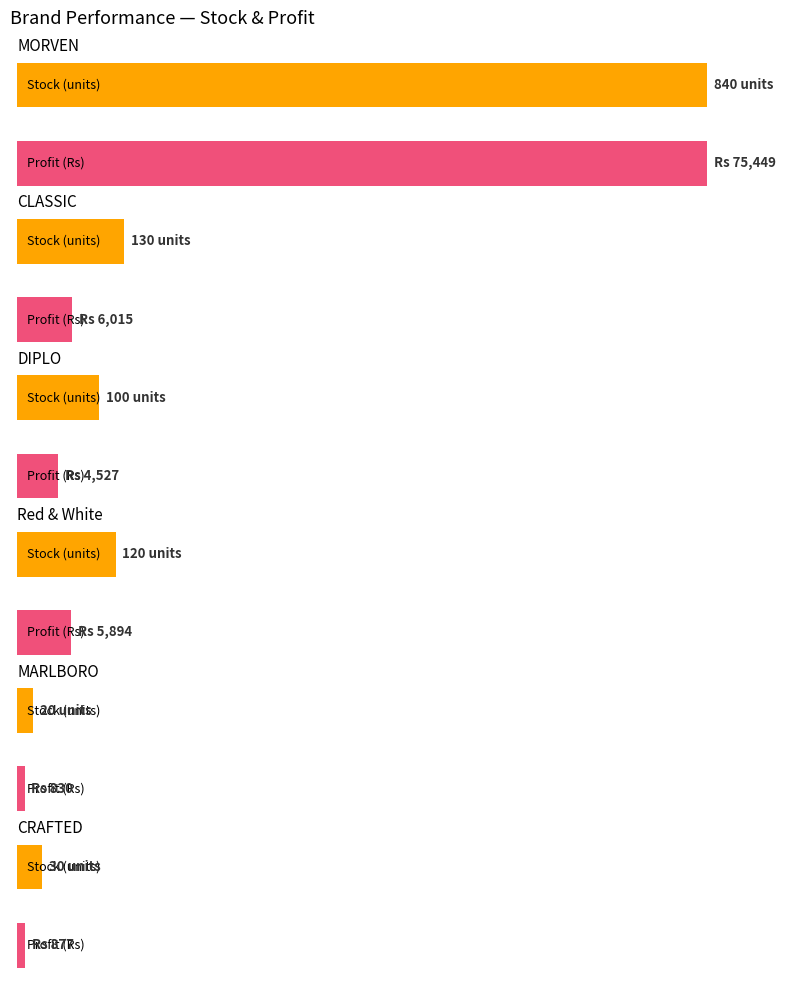

What is the label of the 5th bar from the right?

CLASSIC